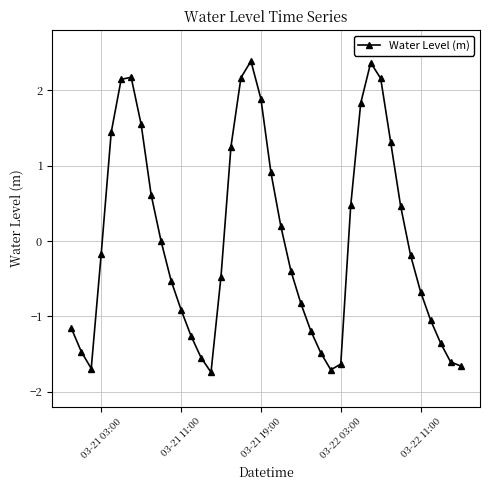

What is the smallest value displayed?

-1.7